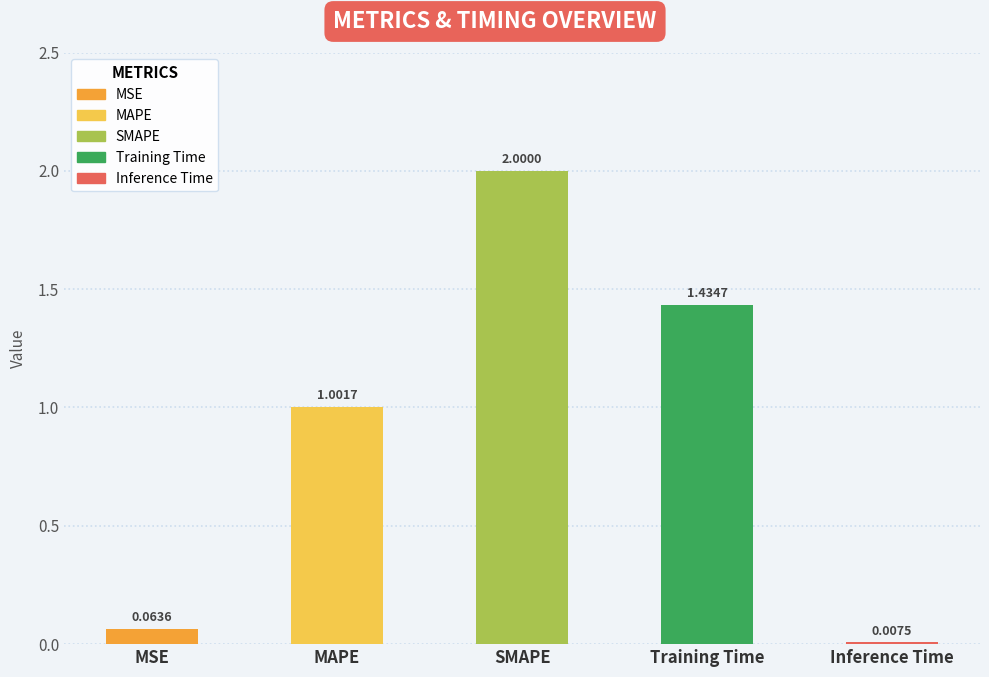

Is it true that the value at Inference Time is 0.0?

False